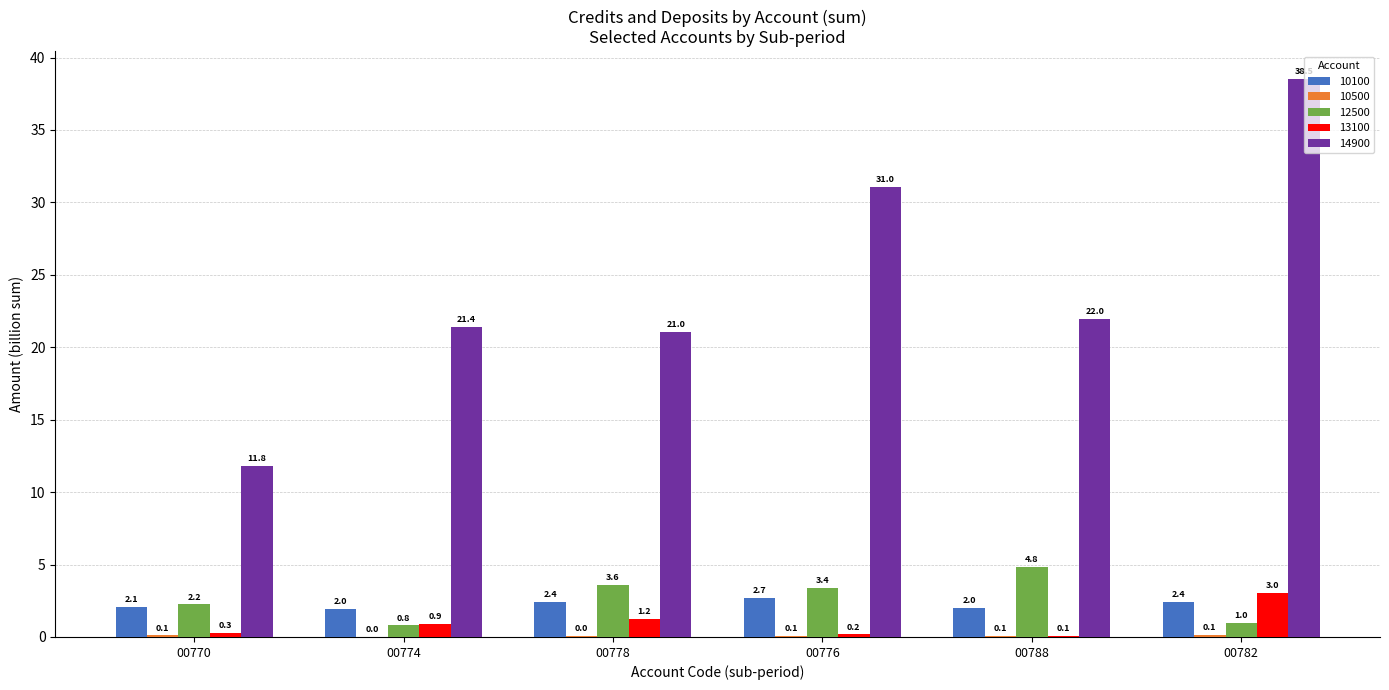

The value of 10100 at 00770 is 3.7. True or false?

False